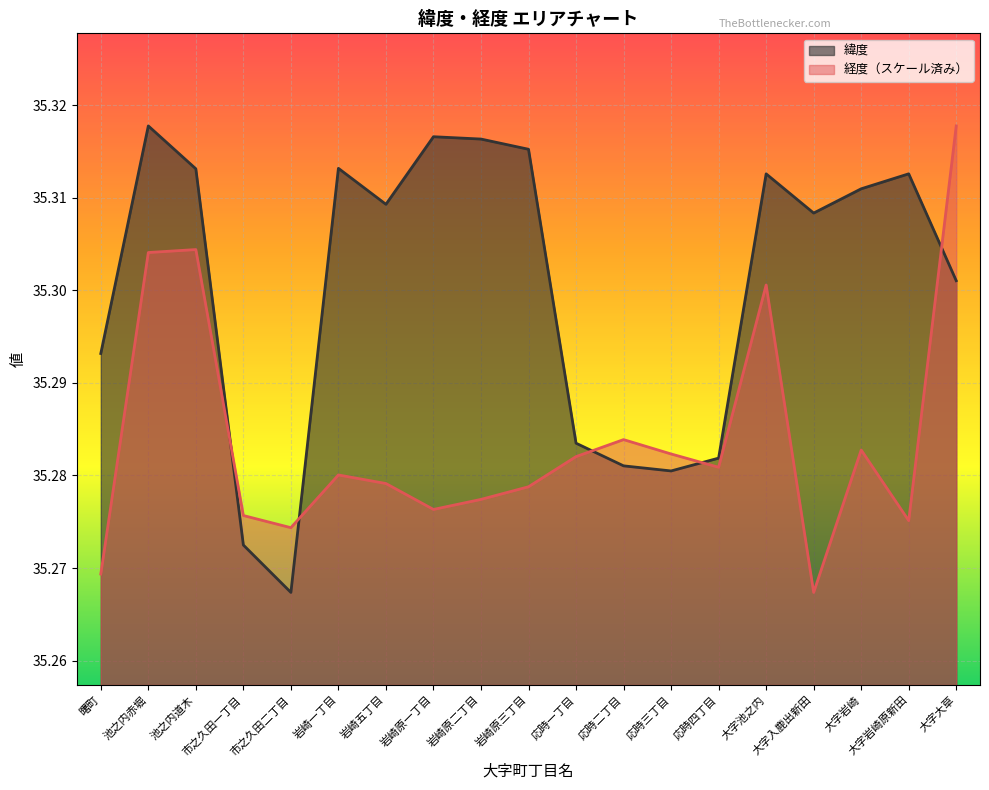

Where do 緯度 and 経度 first cross each other?

池之内道木 and 市之久田一丁目